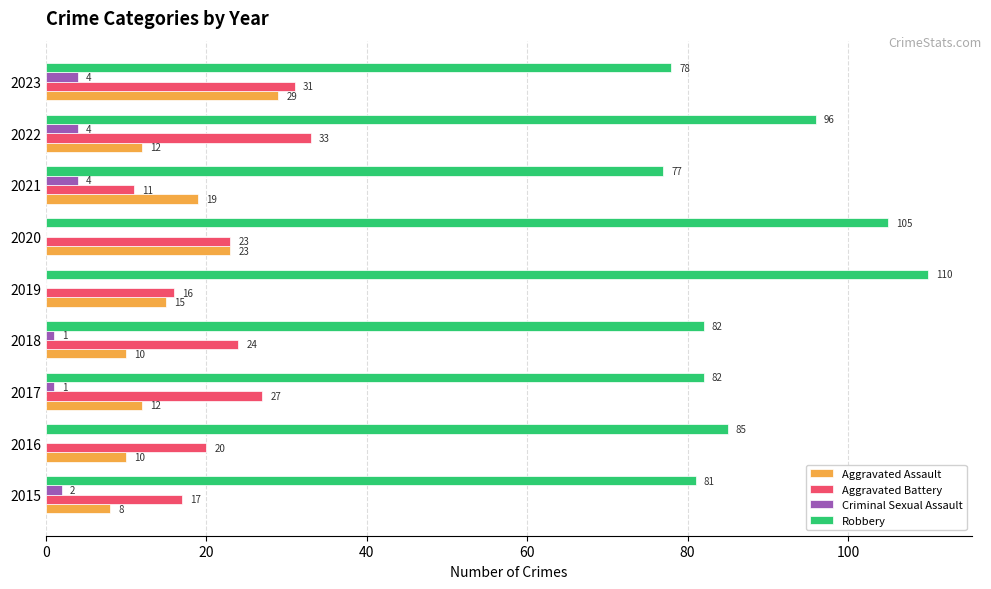

Is it true that Aggravated Battery equals 45 at 2022?

False